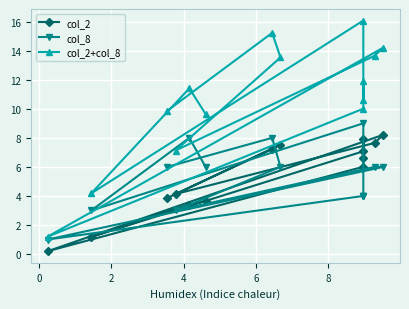

How many interior local valleys does the col_2 series have?

4